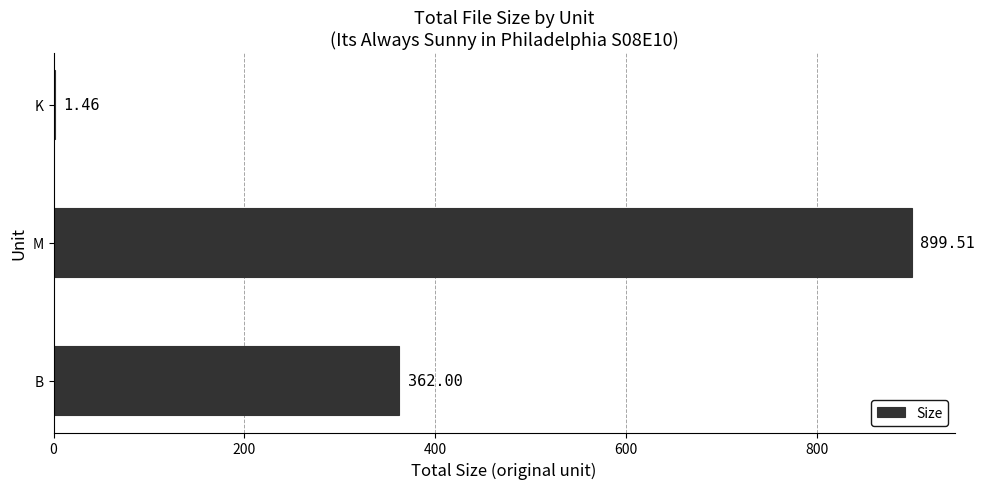

Which label corresponds to the largest value in the chart?

M